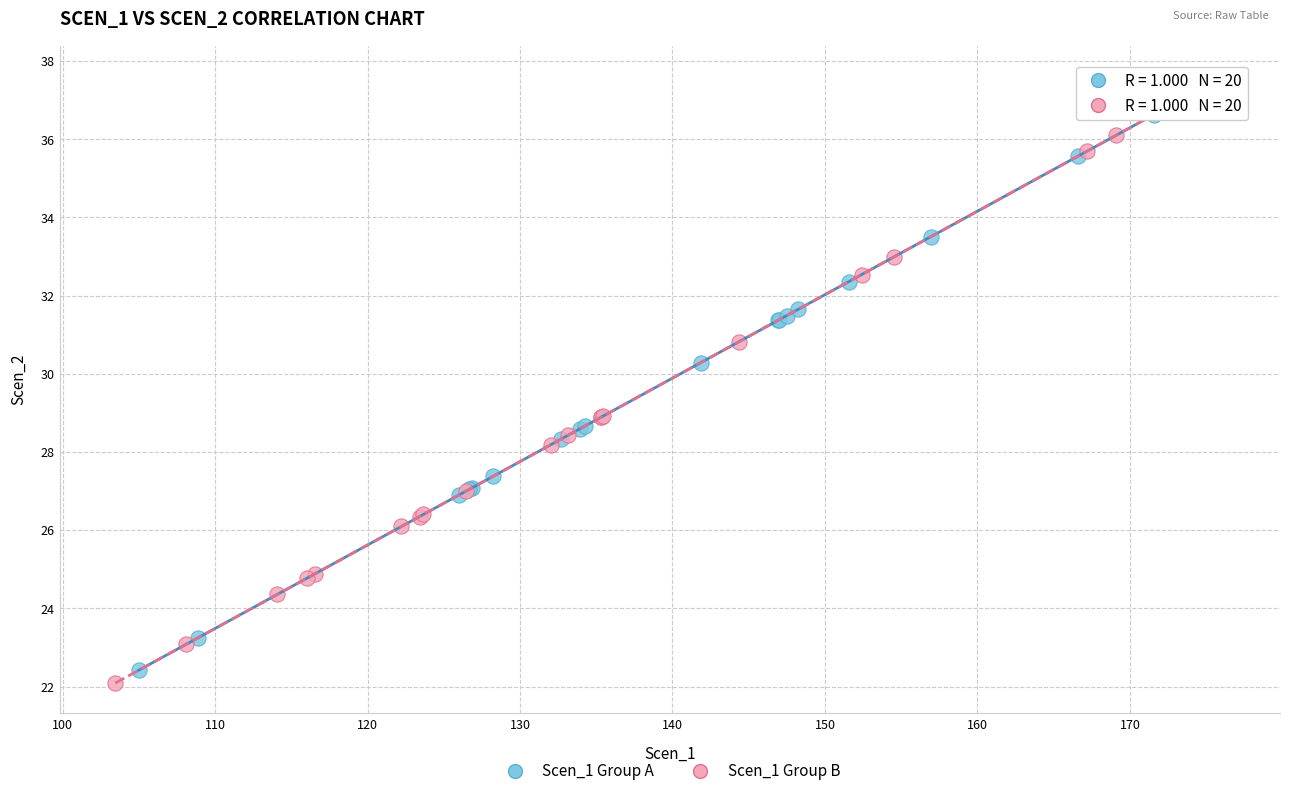

Which series has the largest Y range (max minus min)?

Scen_1 Group A